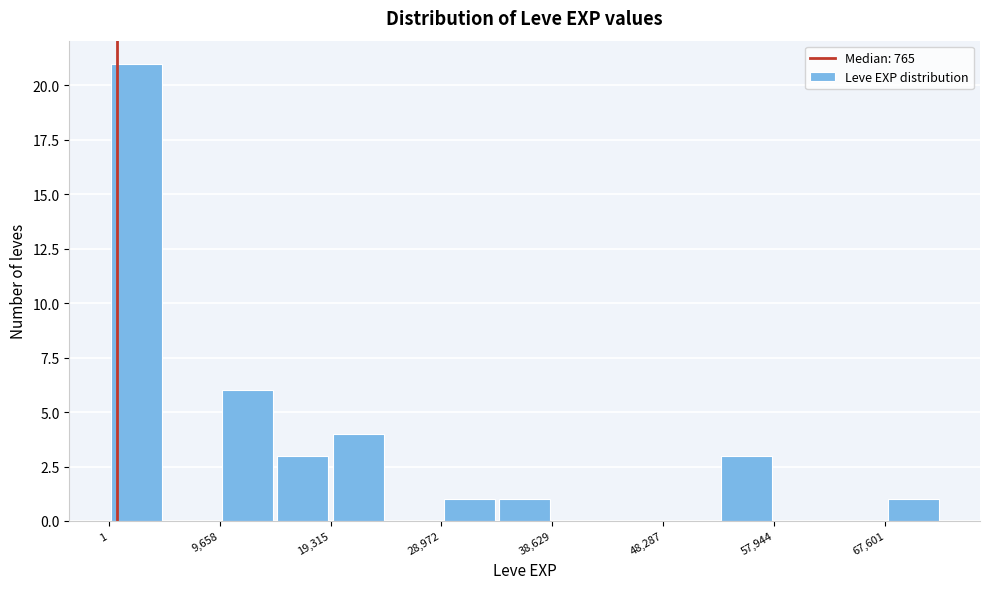

Which range on the x-axis has the tallest bar?

0 to 5000